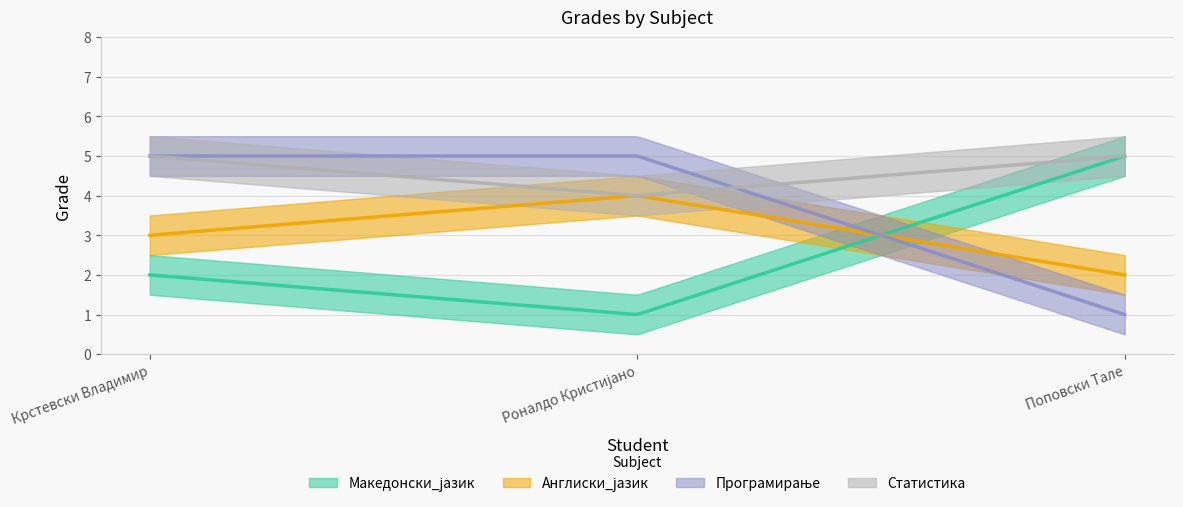

What position from the left is Роналдо Кристијано?

2